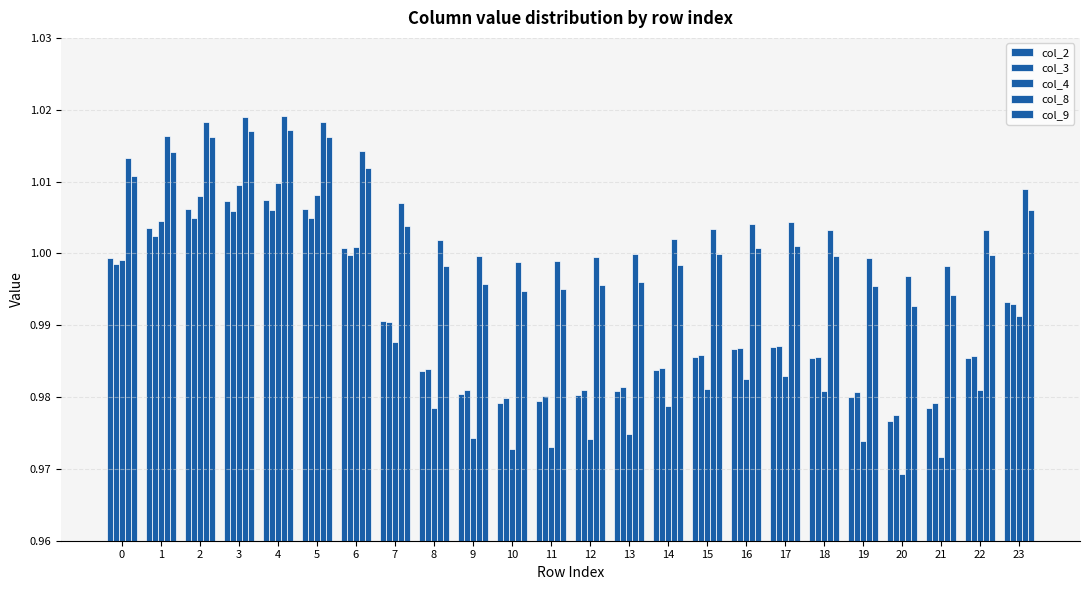

True or false: col_8 has a value of 1.0 at 13.

True